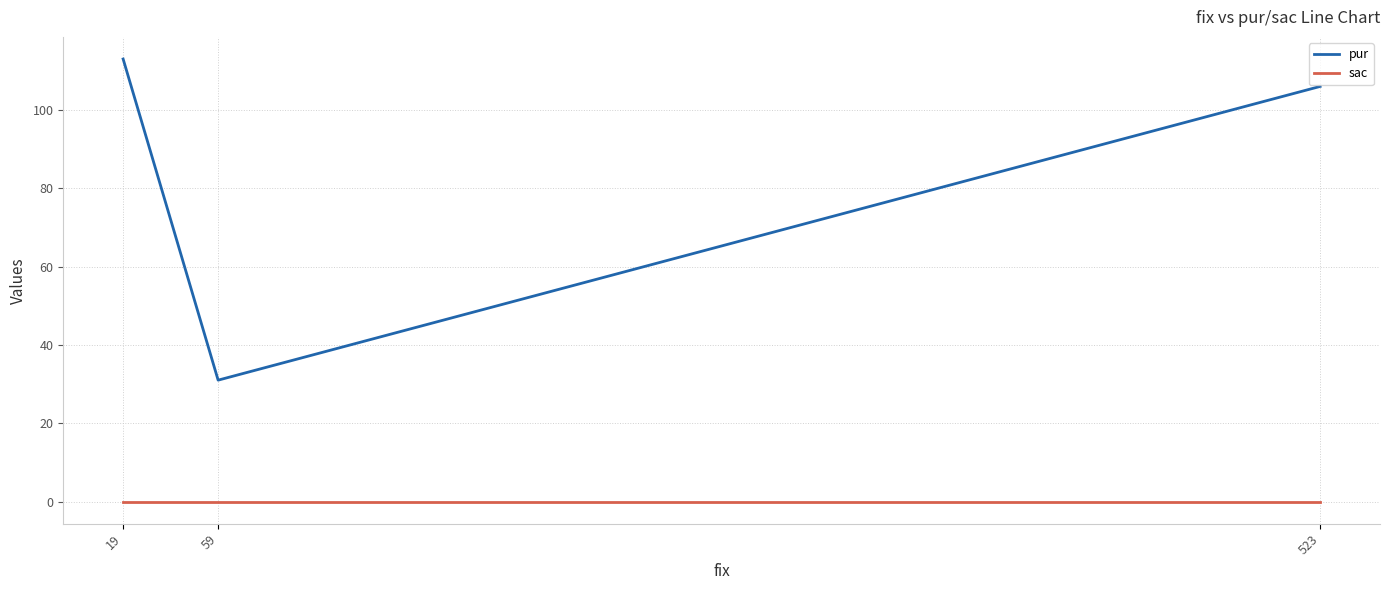

What is the difference between the maximum and minimum values in the pur series?

82